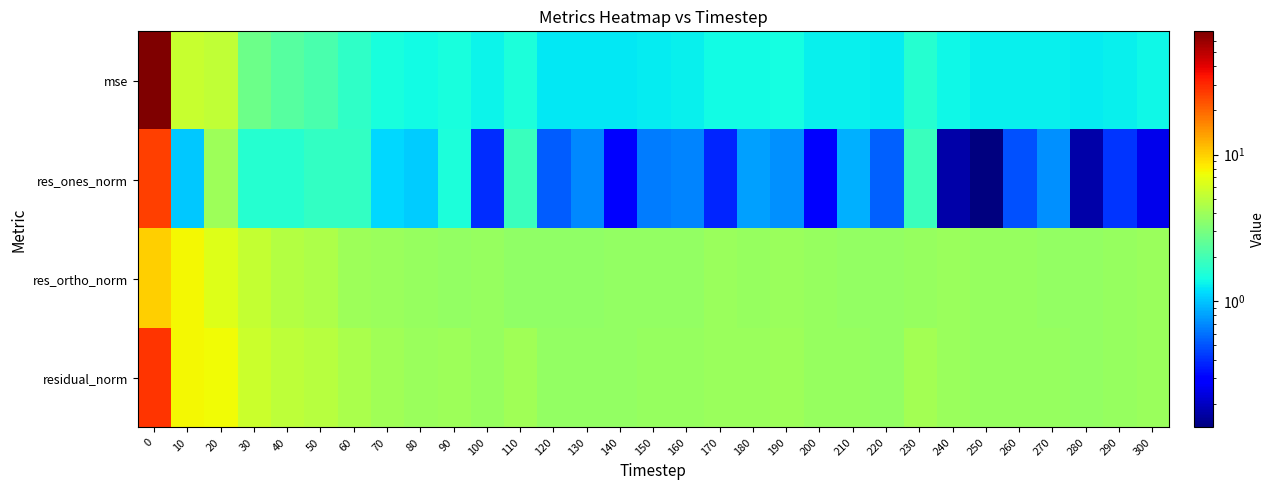

Rank the series by their maximum value, from highest to lowest.

mse, residual_norm, res_ones_norm, res_ortho_norm